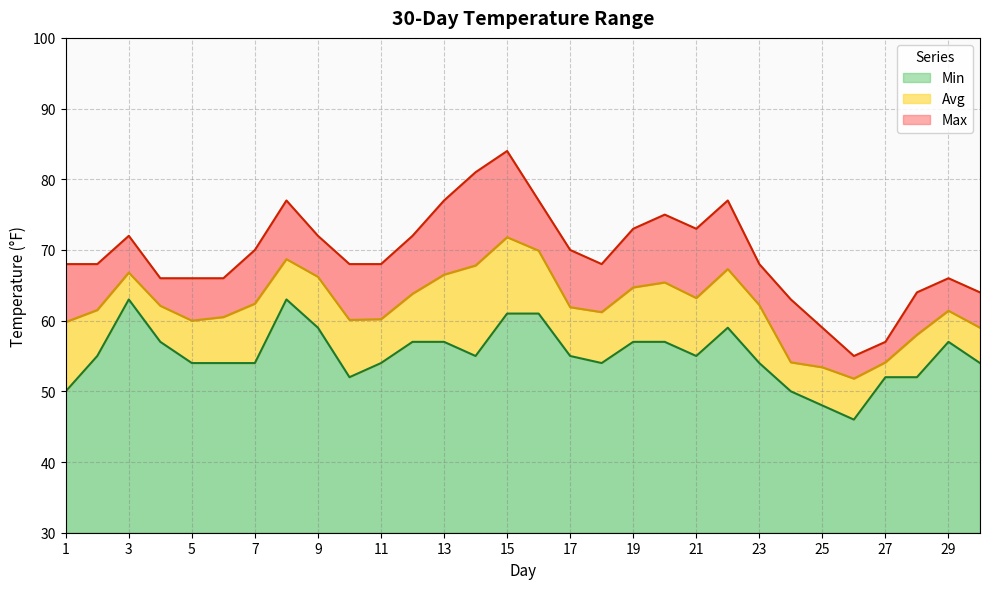

Reading left to right, transcribe all the data shown in this chart.

Max: 68.0	68.0	72.0	66.0	66.0	66.0	70.0	77.0	72.0	68.0	68.0	72.0	77.0	81.0	84.0	77.0	70.0	68.0	73.0	75.0	73.0	77.0	68.0	63.0	59.0	55.0	57.0	64.0	66.0	64.0
Avg: 59.8	61.5	66.8	62.1	60.0	60.5	62.4	68.7	66.2	60.1	60.2	63.8	66.5	67.8	71.8	69.9	61.9	61.2	64.7	65.4	63.2	67.3	62.2	54.1	53.4	51.8	54.1	58.0	61.4	59.0
Min: 50.0	55.0	63.0	57.0	54.0	54.0	54.0	63.0	59.0	52.0	54.0	57.0	57.0	55.0	61.0	61.0	55.0	54.0	57.0	57.0	55.0	59.0	54.0	50.0	48.0	46.0	52.0	52.0	57.0	54.0